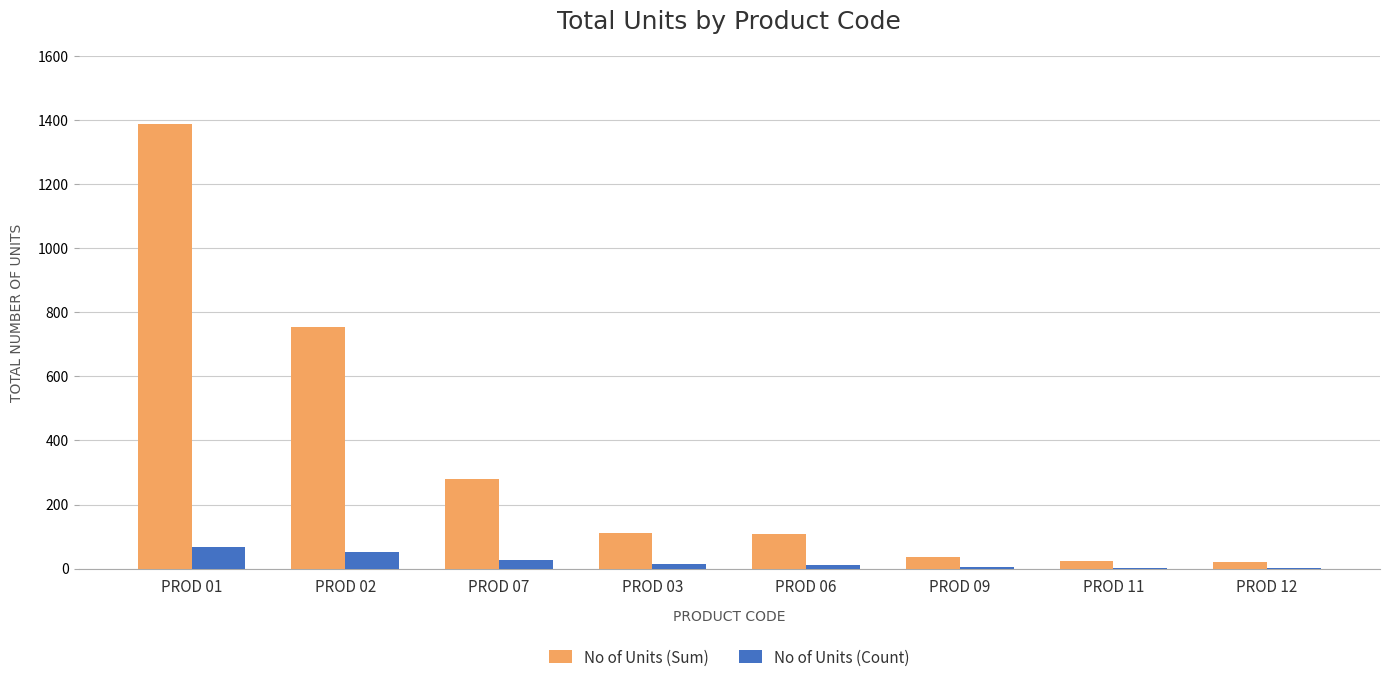

At which category does the chart reach its peak across all series?

PROD 01